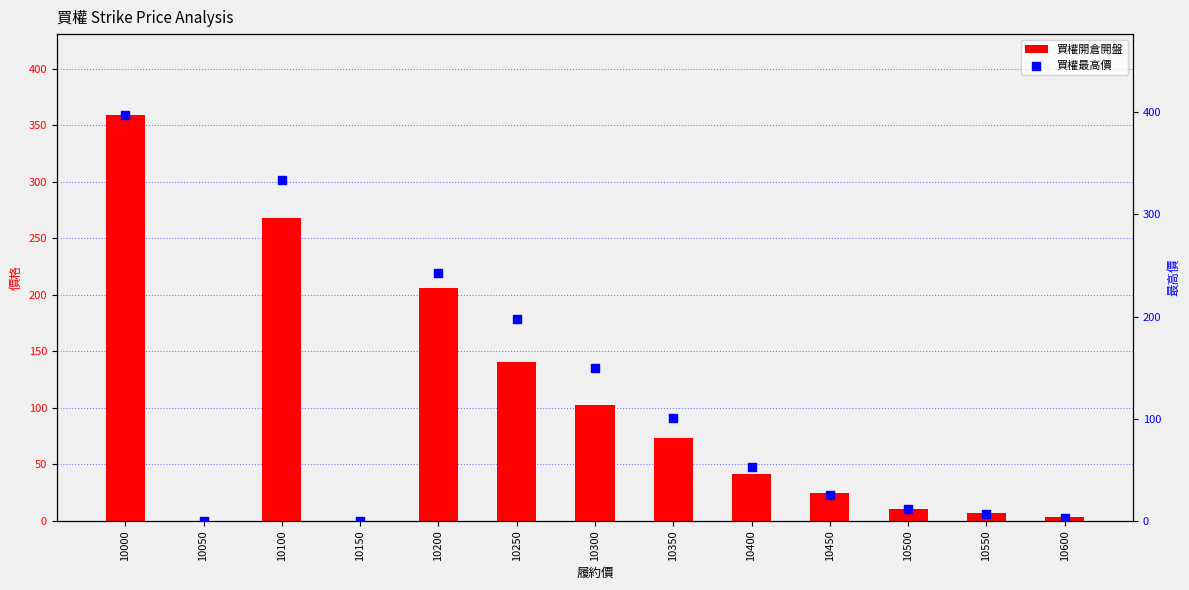

At how many categories does at least one series exceed 77?

6